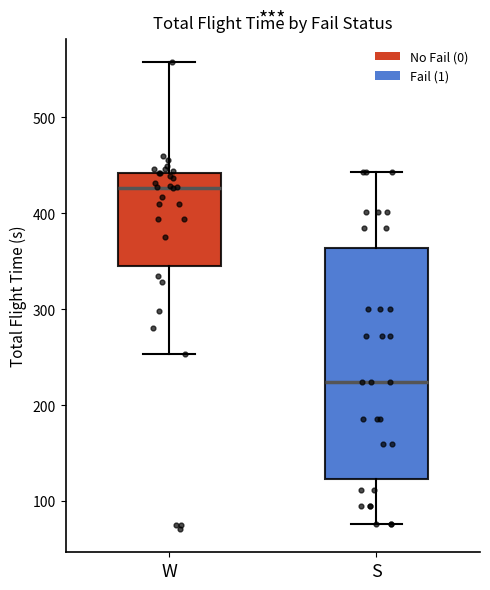

Reading left to right, transcribe this box plot: for each box, give where its median line is, the range the box spans, and where its two whiskers end, as read against the y-axis. The values are not printed on the chart, so give them approximately, as read against the axis.

W: median 430, box 340 to 440, whiskers 250 to 560
S: median 220, box 120 to 360, whiskers 80 to 440